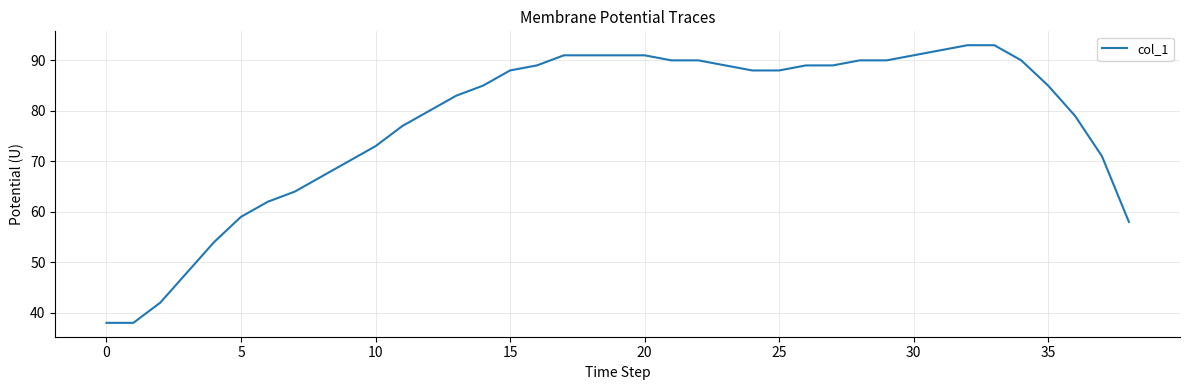

What is the difference between the maximum and minimum values?

55